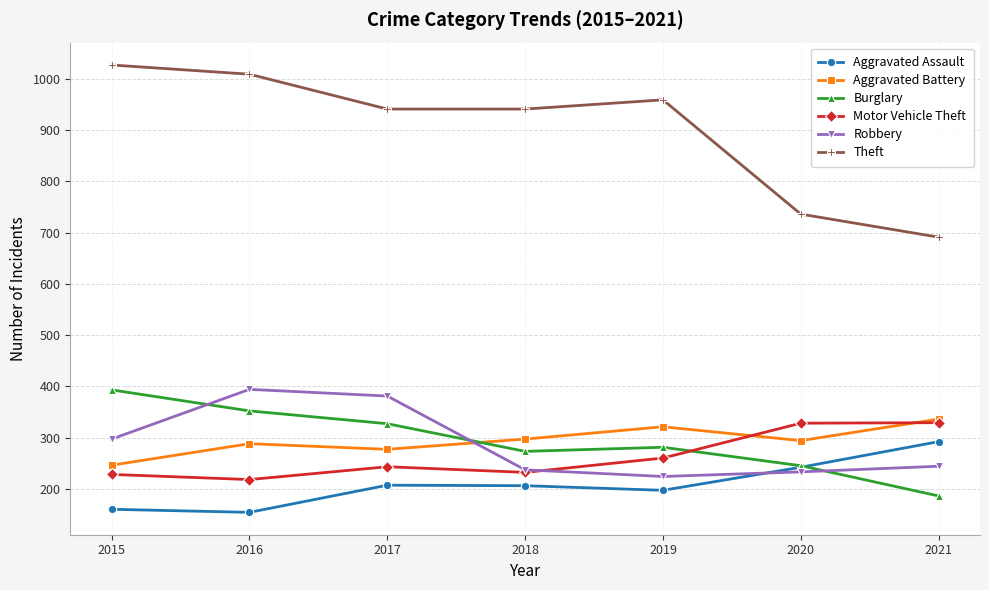

What is the minimum value shown in the chart?

154